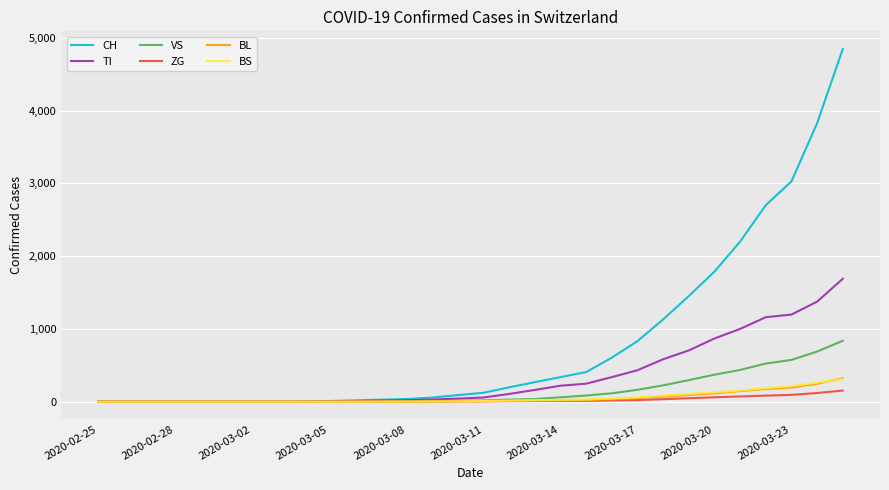

Which series has the widest spread of values?

CH